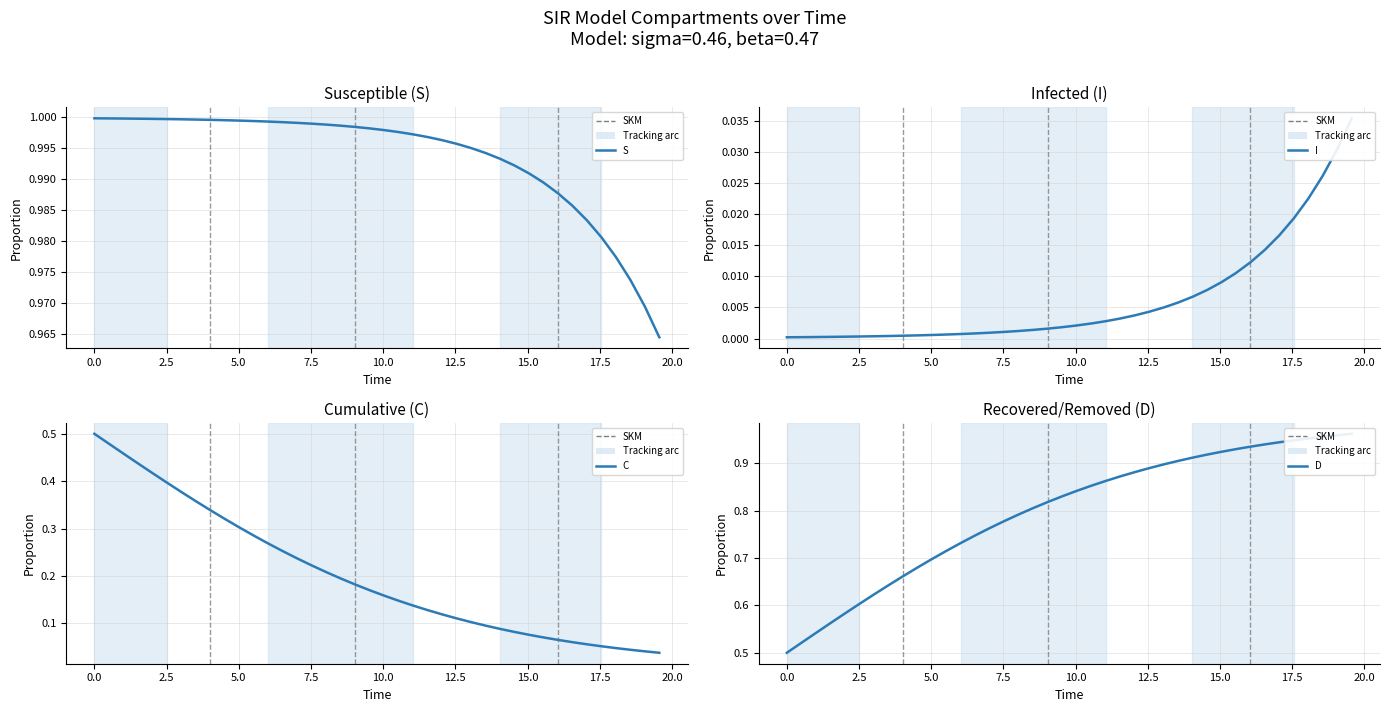

True or false: C and D cross at least once.

False